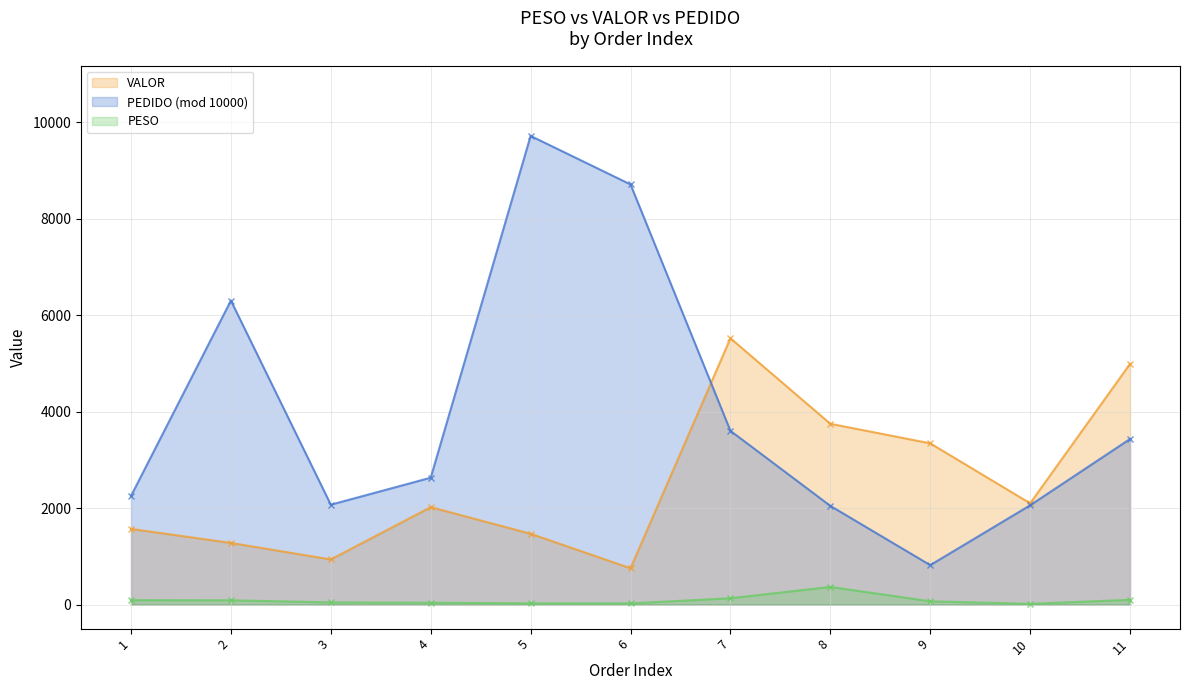

True or false: PESO and VALOR intersect in this chart.

False